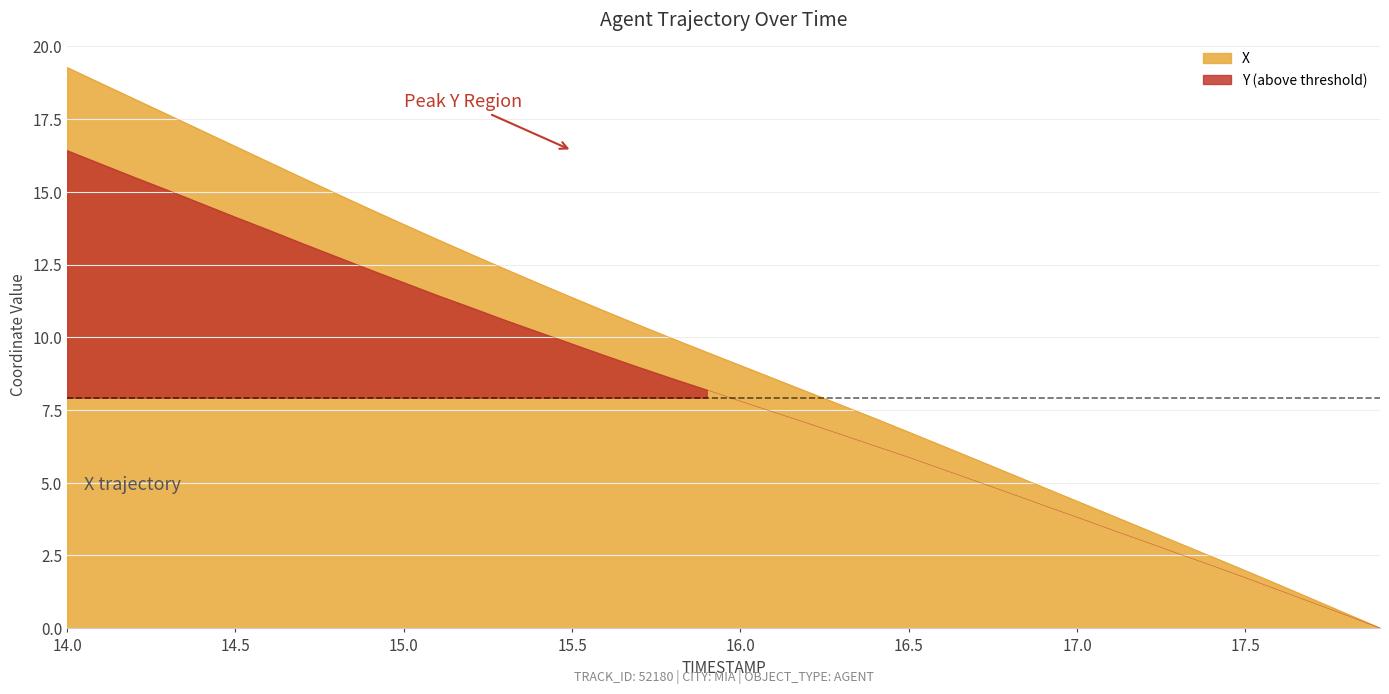

What is the maximum value for X?

19.3